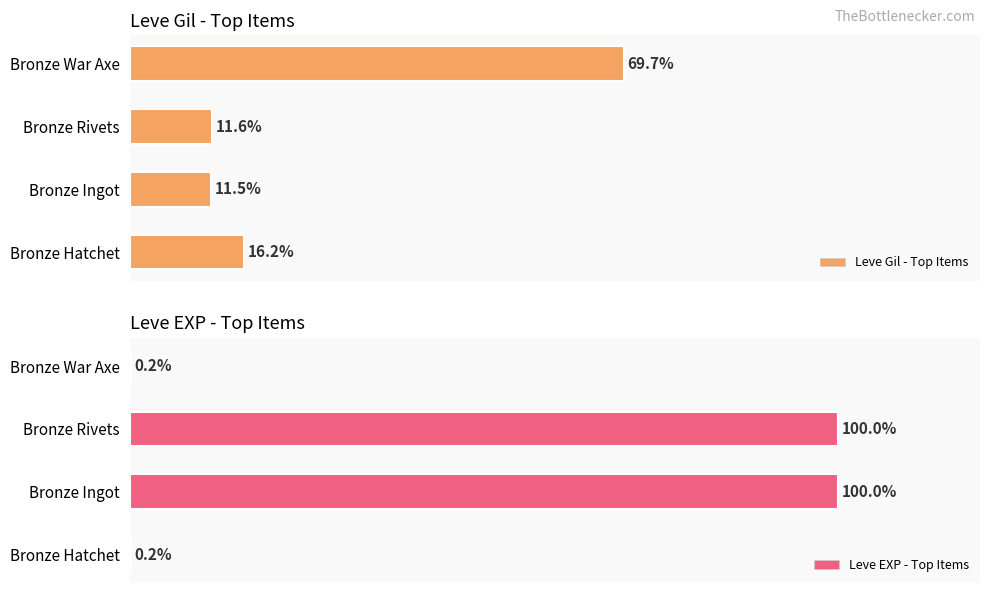

List the labels in order of Leve Gil - Top Items value, smallest first.

Bronze Ingot, Bronze Rivets, Bronze Hatchet, Bronze War Axe